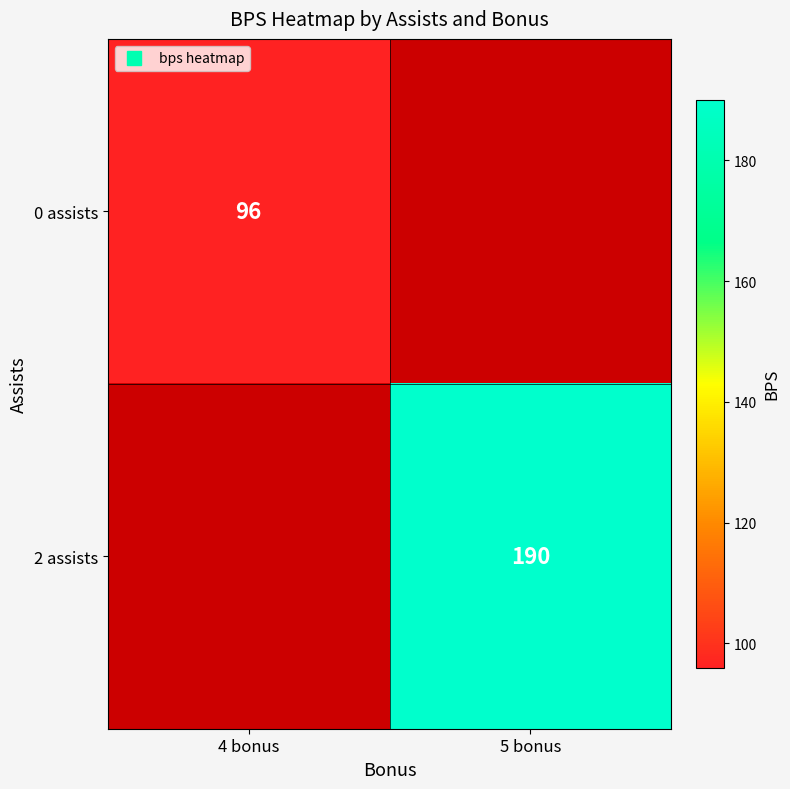

True or false: 2 assists has a value of 190.0 at 5 bonus.

True